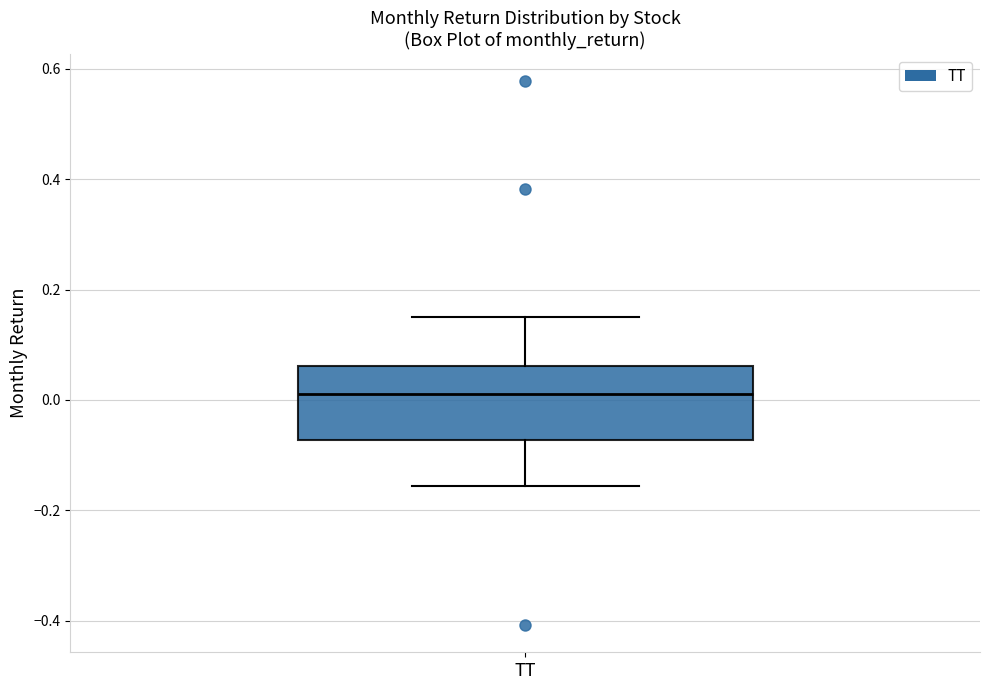

Read this box plot against the y-axis: the position of the median line, the range covered by the box, and the ends of both whiskers. The values are not printed on the chart, so give them approximately, as read against the axis.

median 0.02, box -0.08 to 0.06, whiskers -0.16 to 0.14